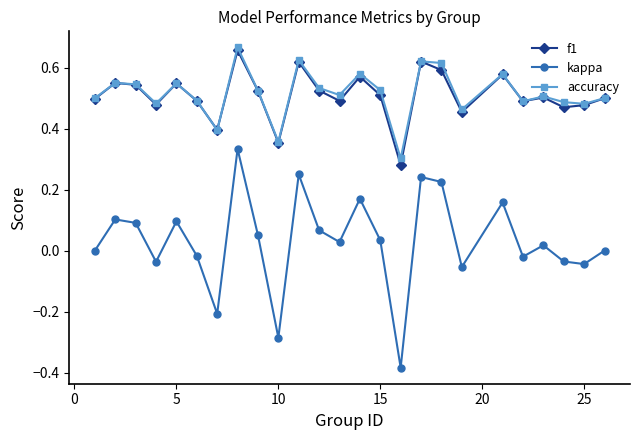

True or false: accuracy has more than 1 interior local peaks.

True